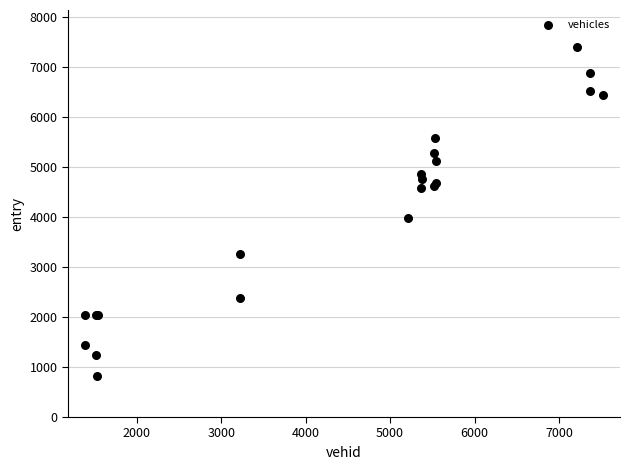

What Y value in the scatter plot is closest to 4108?

3974.9